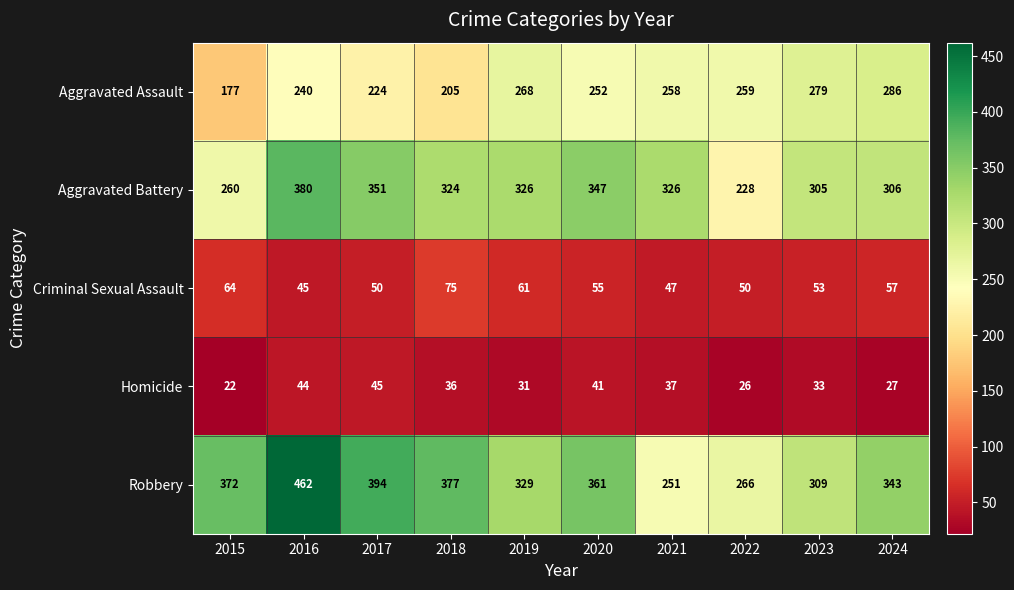

What is the difference between the Robbery values at 2019 and 2020?

32